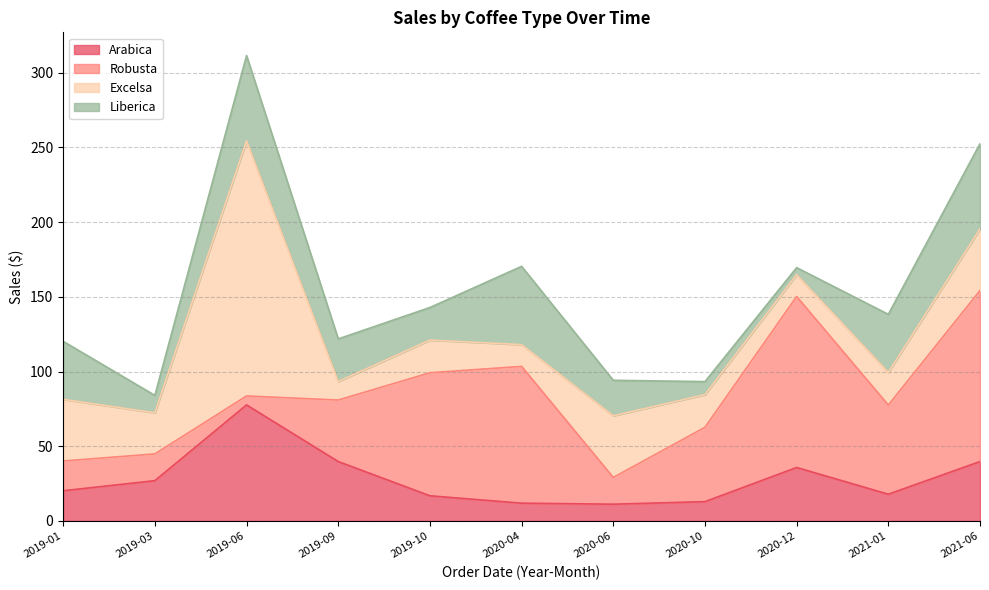

How many intersections are there between Liberica and Excelsa?

5